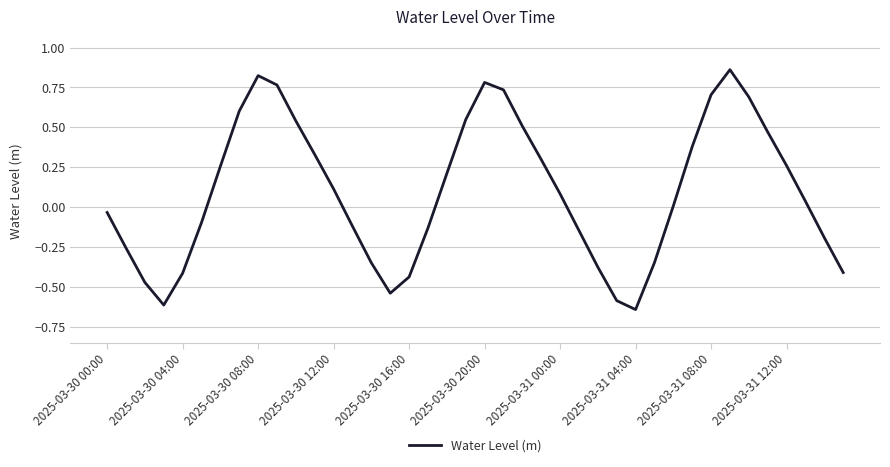

What is the difference between the maximum and minimum values?

1.5